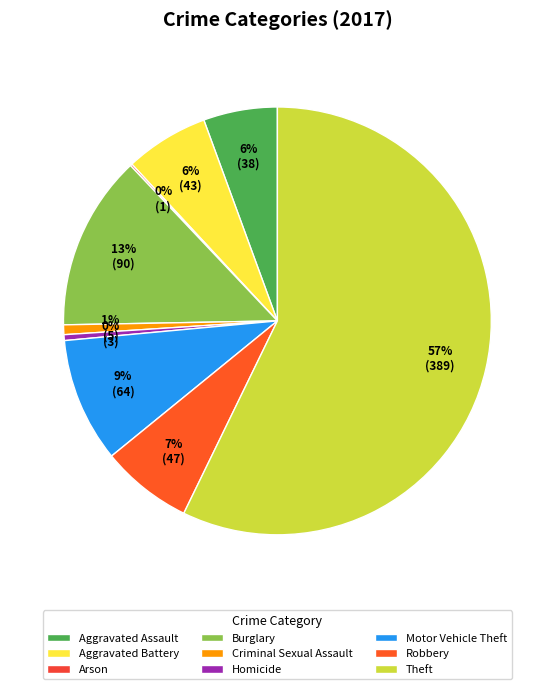

To the nearest percent, what portion does Theft represent?

57%